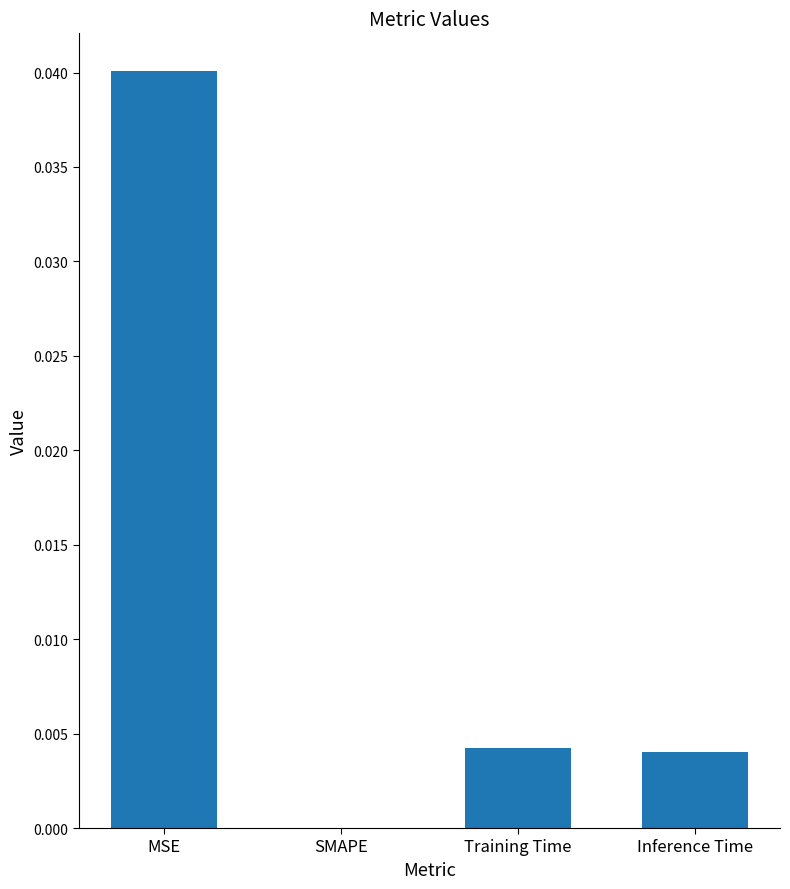

At which category does the chart reach its peak across all series?

MSE